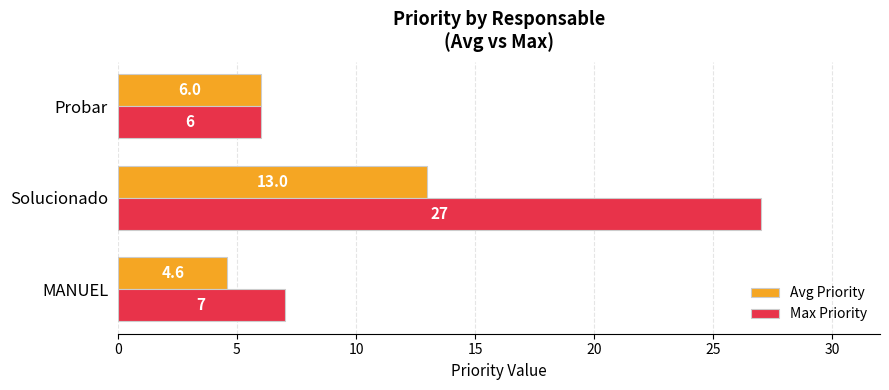

Which series has the largest total across all categories?

Max Priority